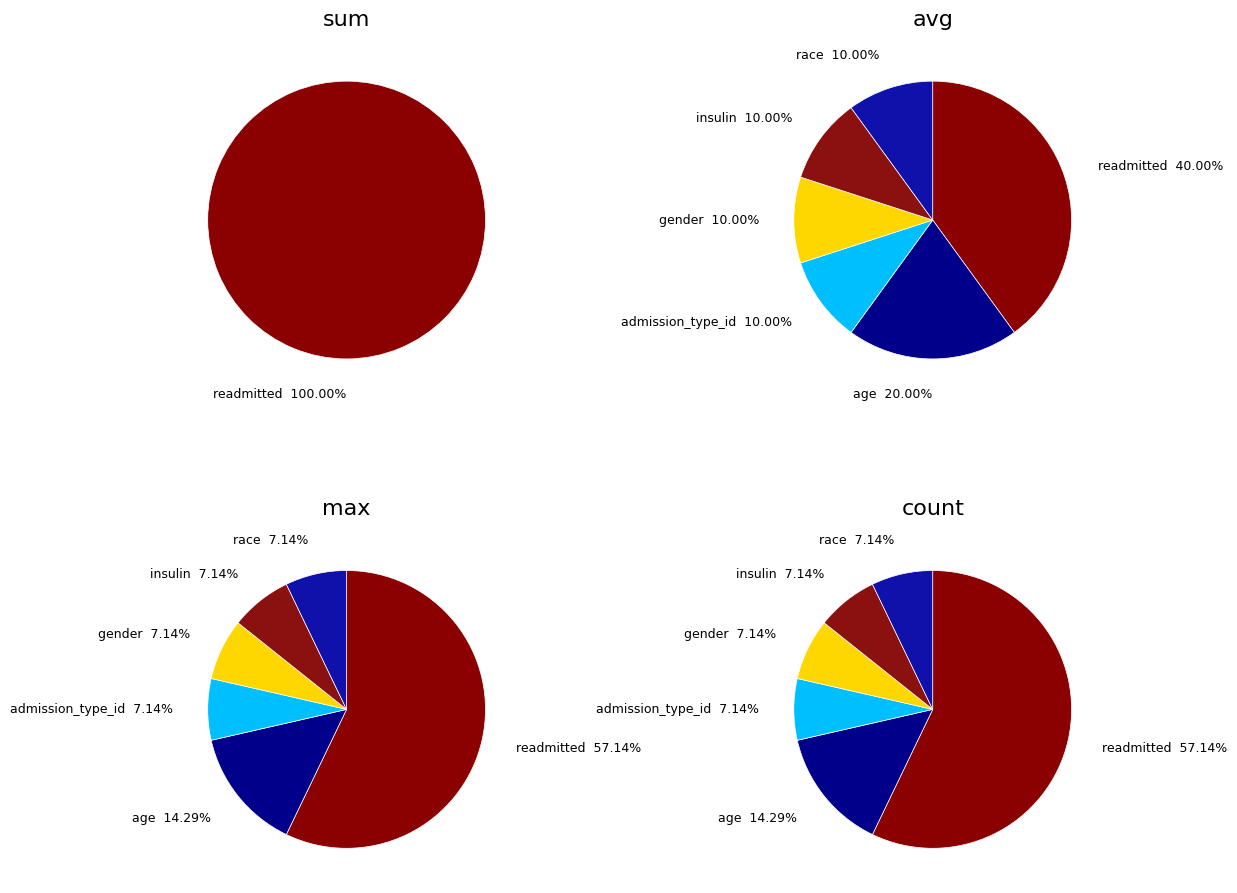

Rank the categories by value from highest to lowest.

readmitted, age, admission_type_id, gender, insulin, race